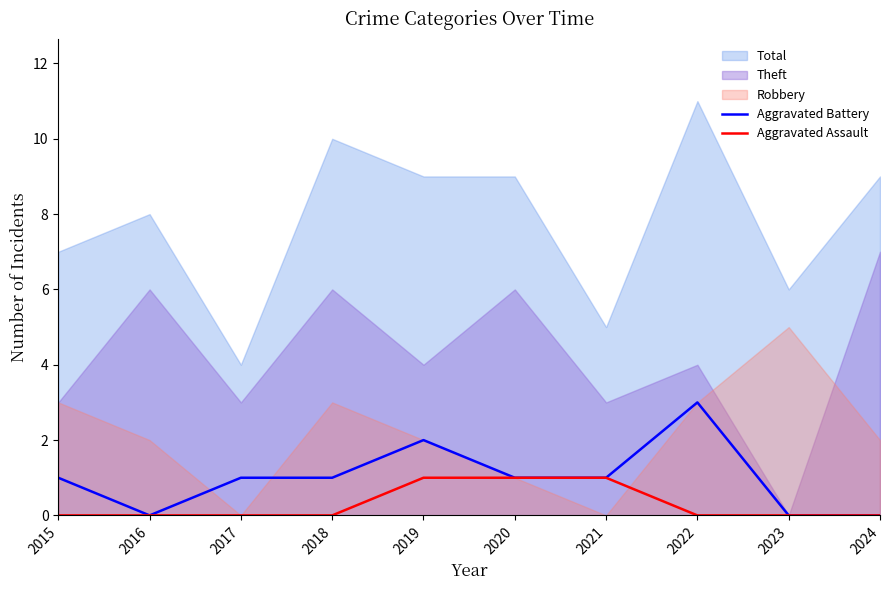

What is the difference between the maximum and minimum values in the Aggravated Battery series?

3